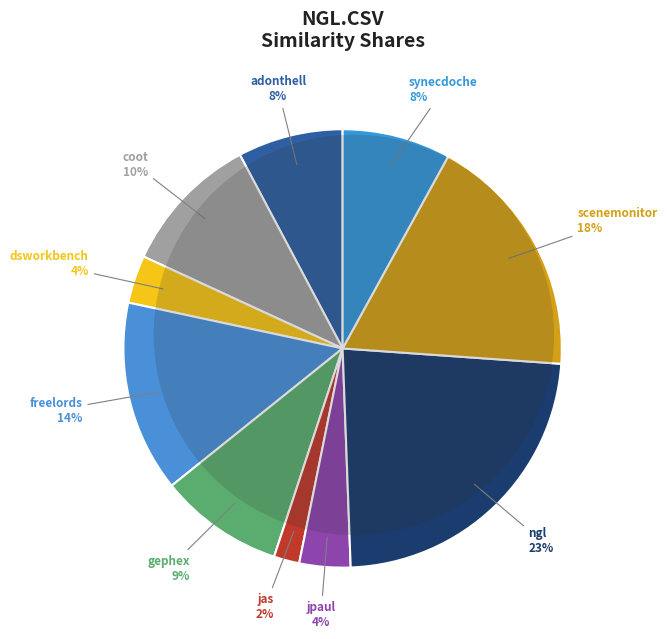

Do scenemonitor.csv and synecdoche.csv together represent more than half of the pie?

No